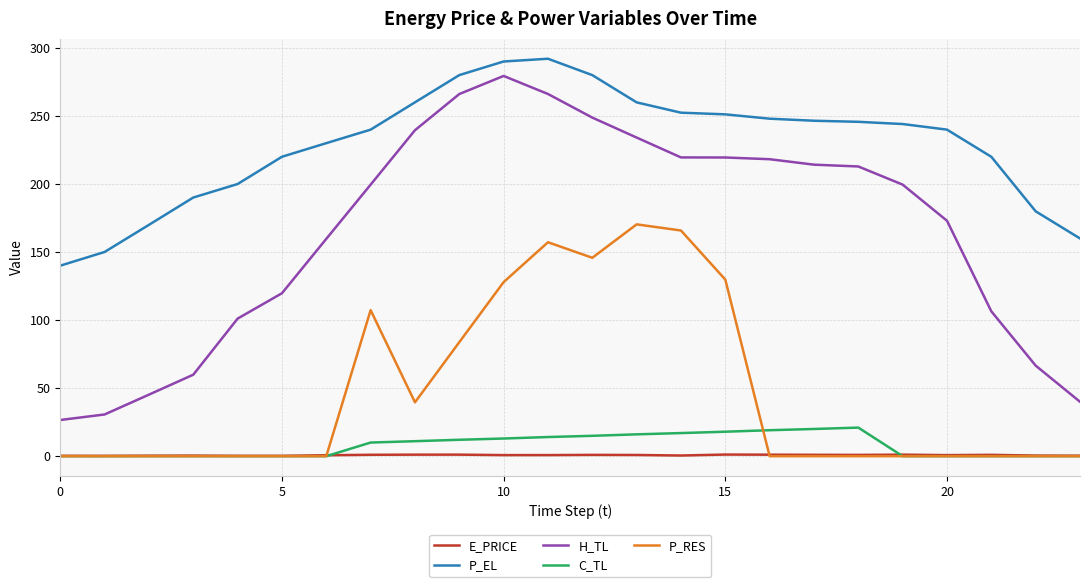

What is the difference between the maximum and minimum values in the P_EL series?

152.0